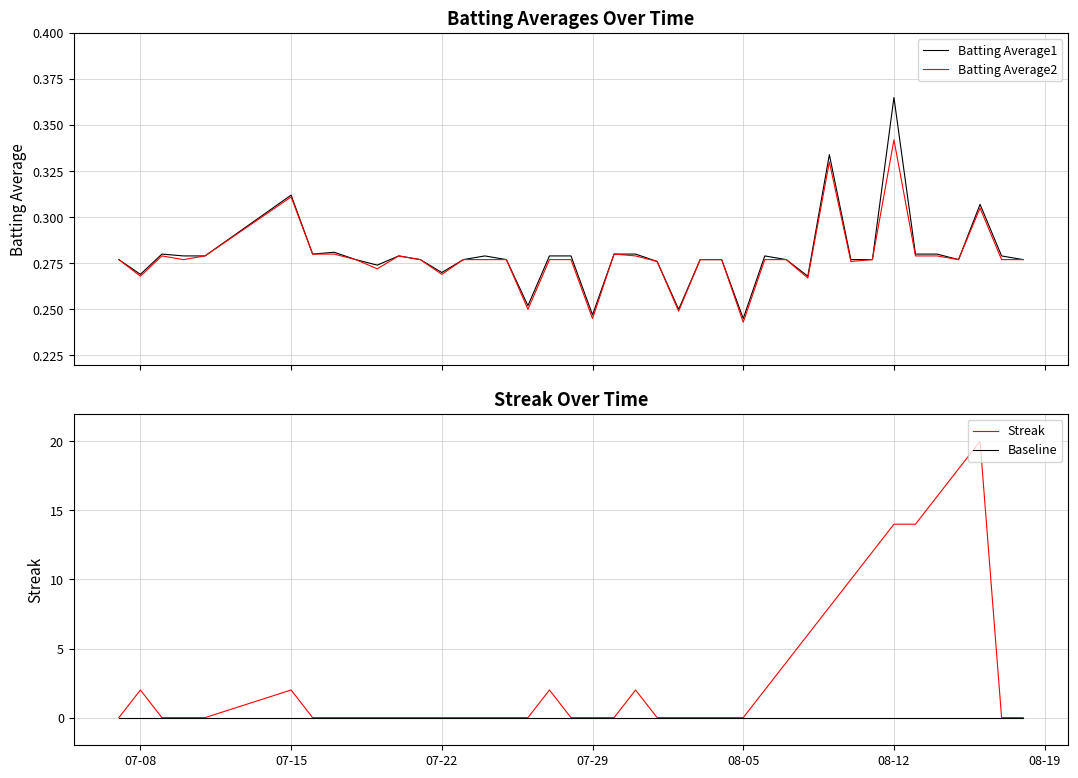

Which series ends up on top after the final intersection of Batting Average2 and Streak?

Batting Average2